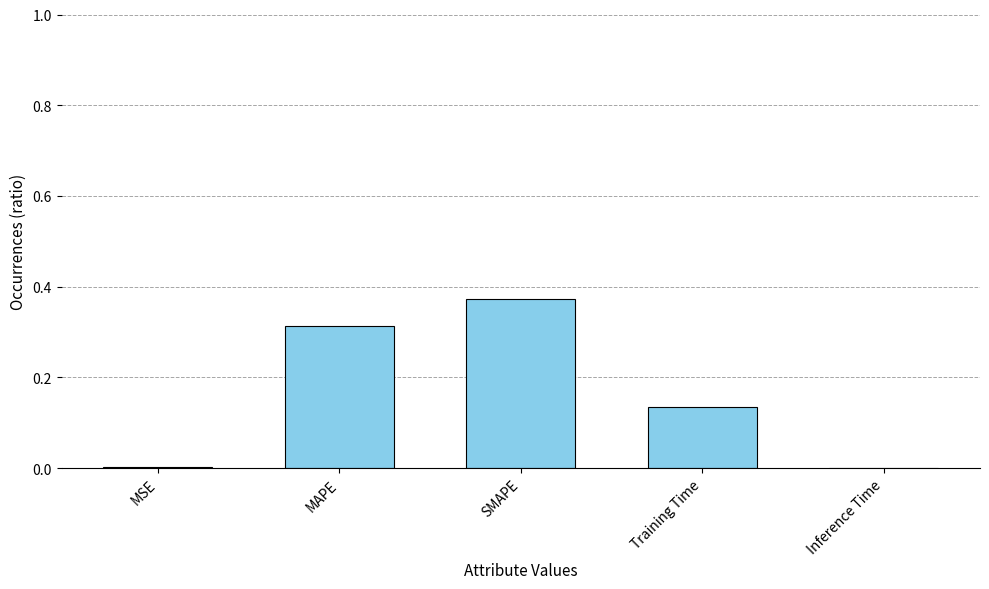

What is the sum of all values?

0.8